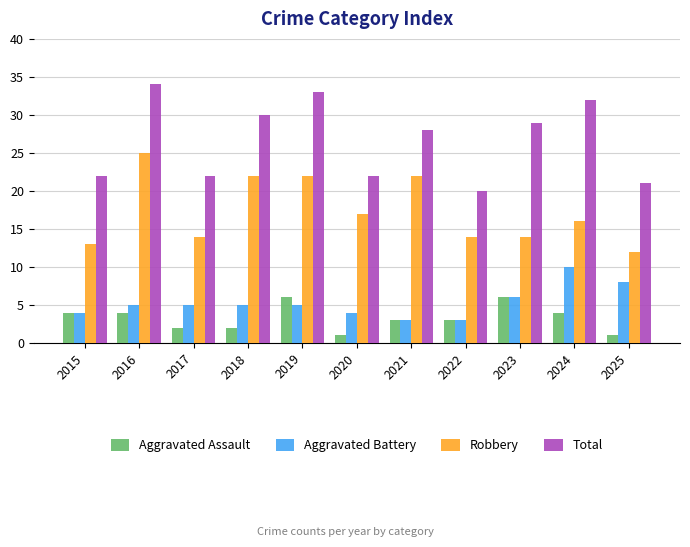

What is the value of the Aggravated Battery bar at the 5th from the left?

5